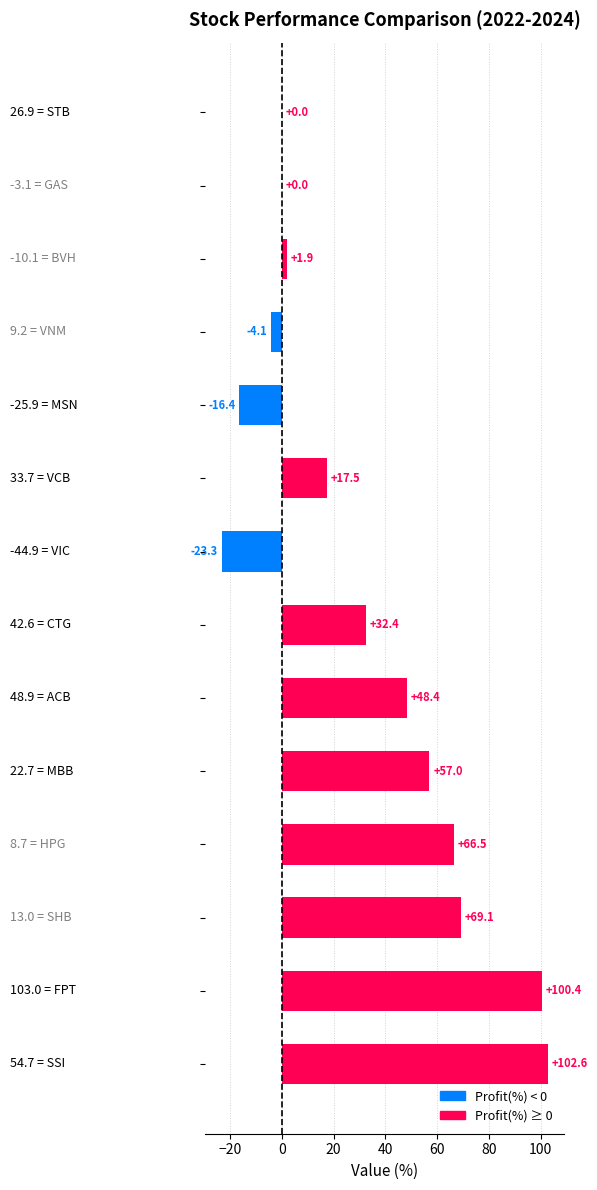

What is the greatest value displayed?

102.6